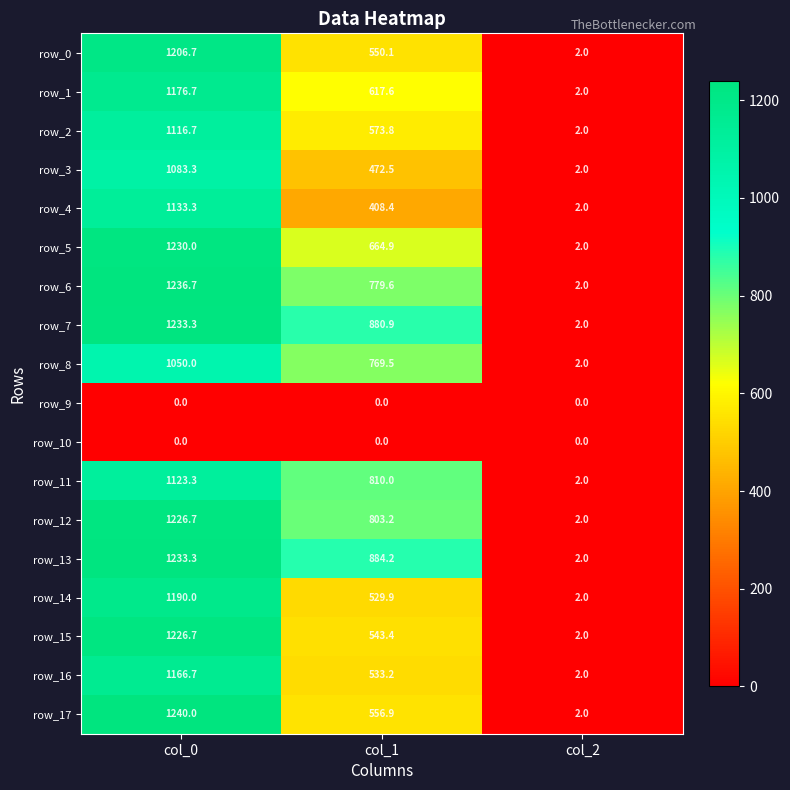

What is the total value across all series at col_2?

32.0